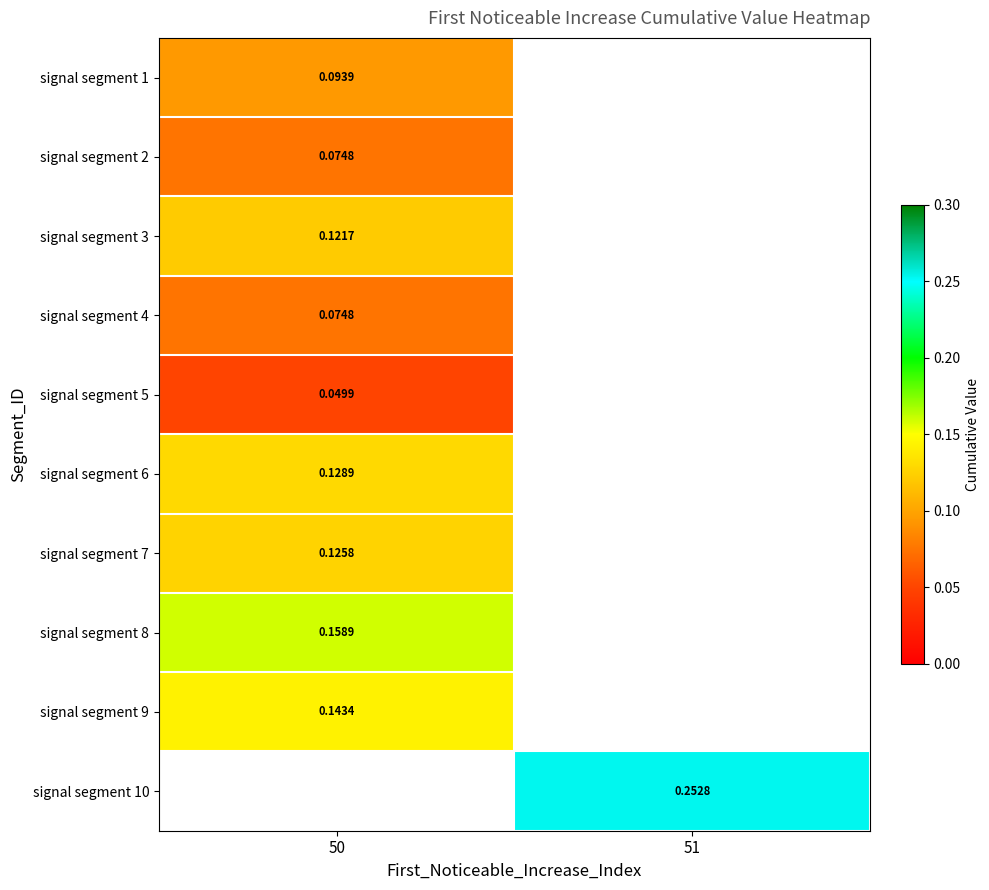

How many data points does each series have?

2